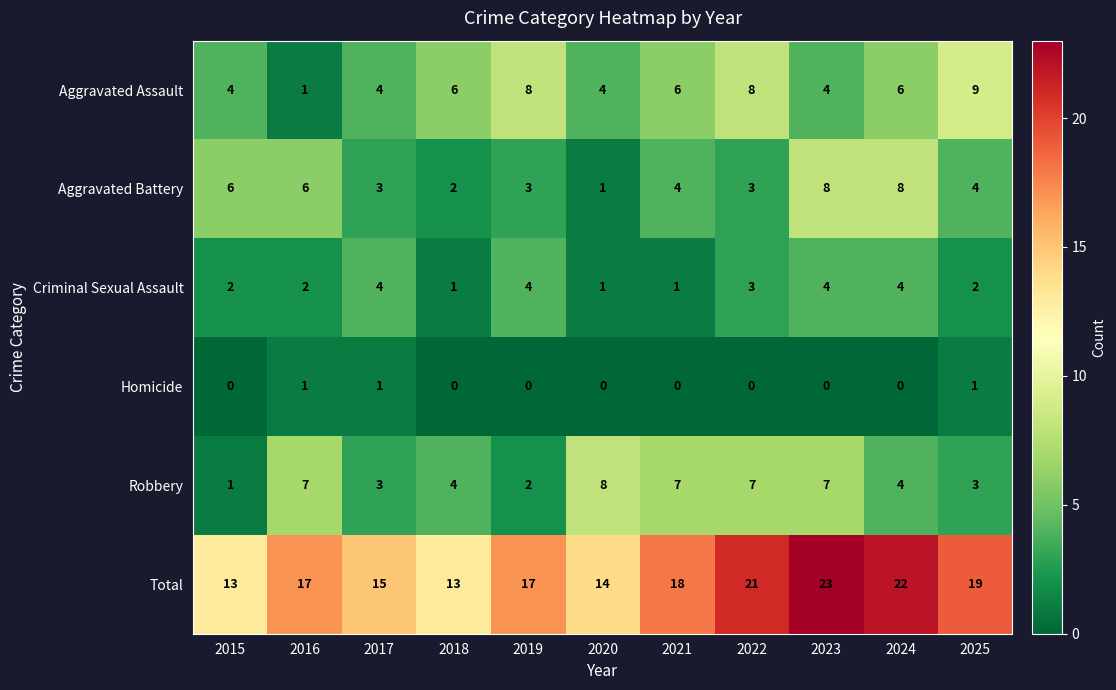

Which series has the largest total across all categories?

Total